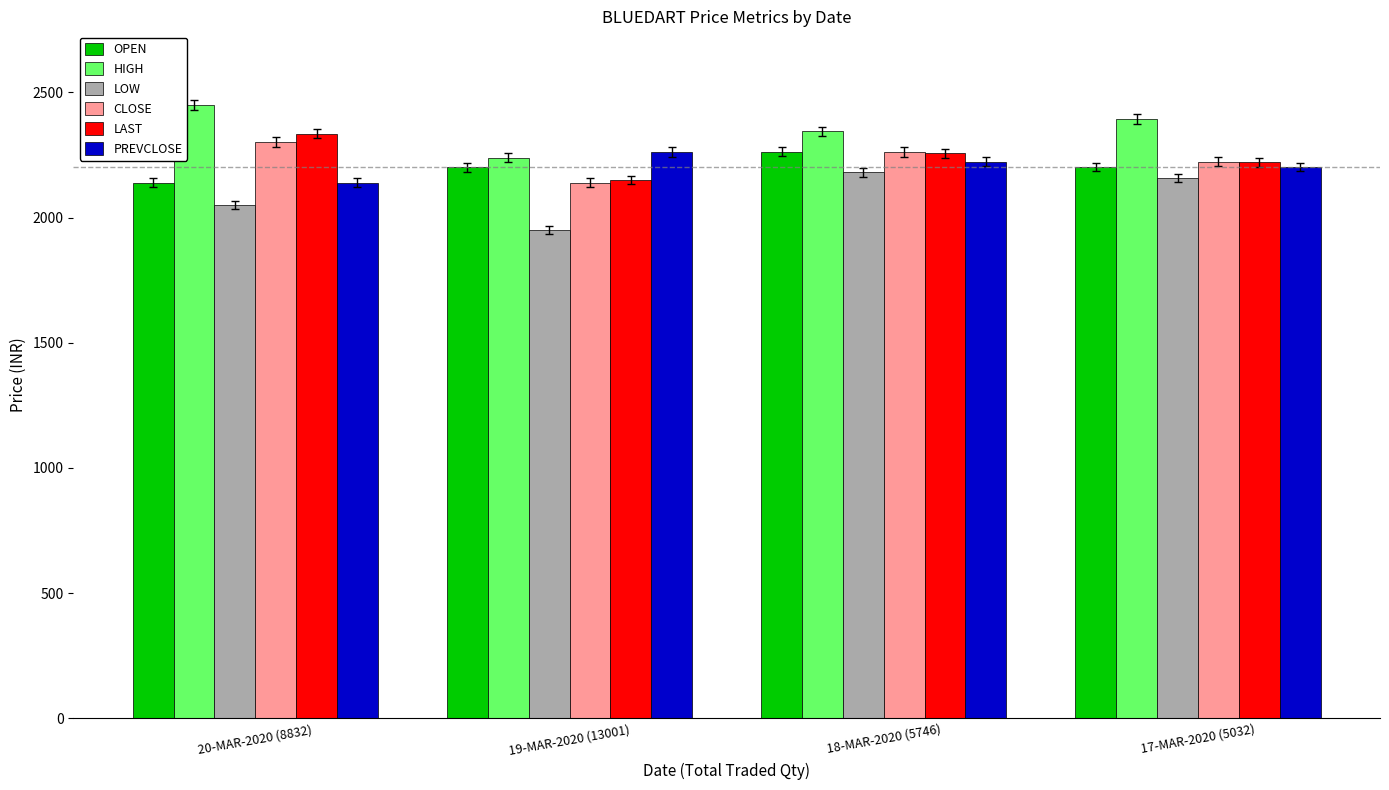

What is the average value of the LAST series?

2240.5